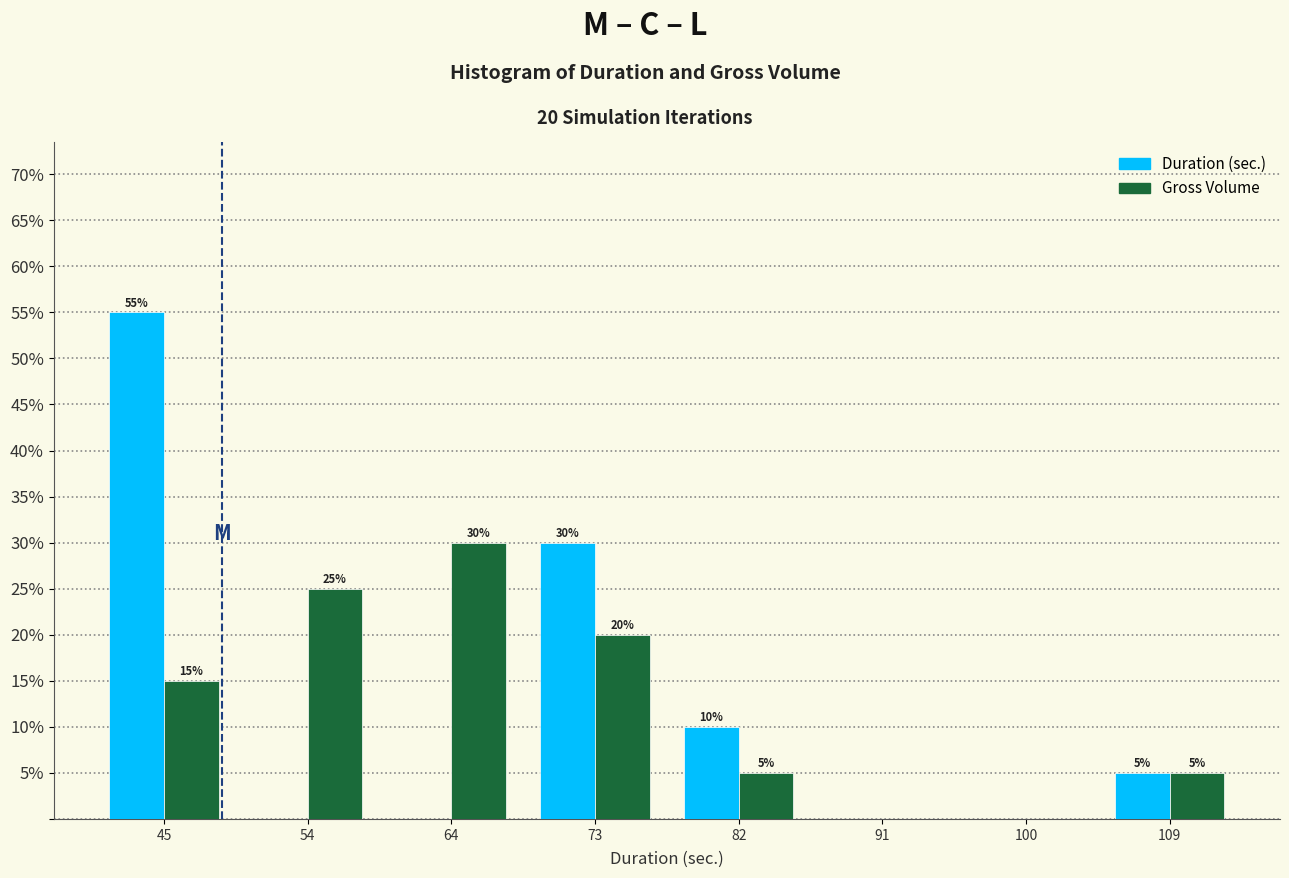

In the Gross Volume series, which range on the x-axis has the tallest bar?

59 to 68